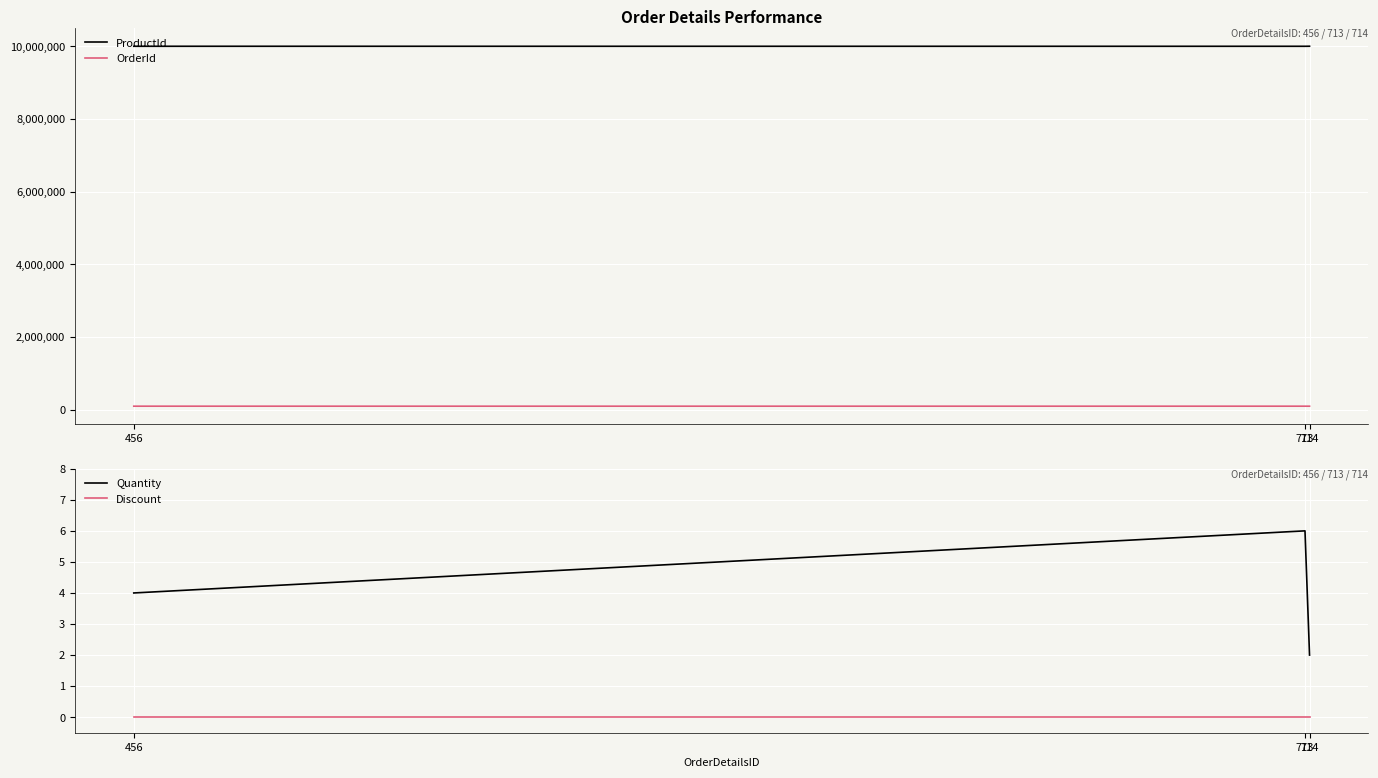

Where does the ProductId series first go above 10001772?

714